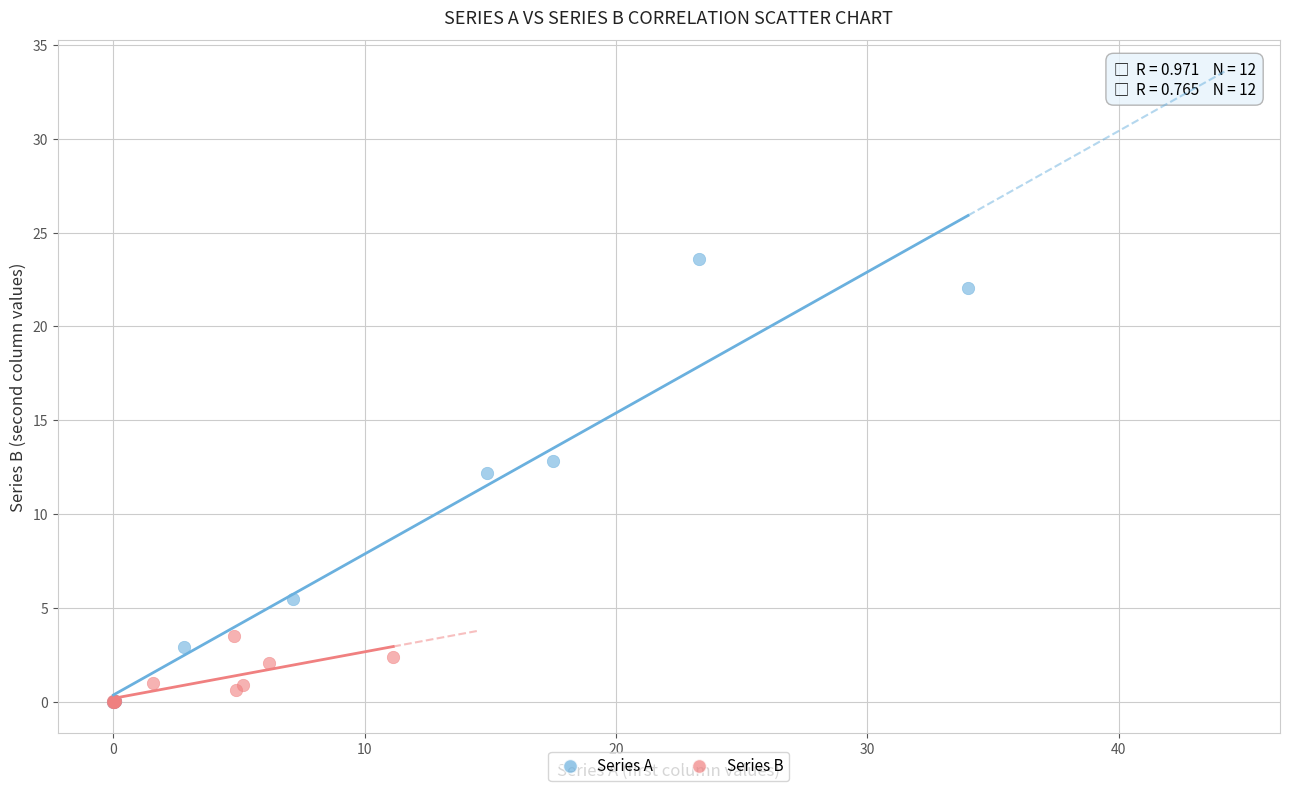

Which series contains the highest Y value?

Series A